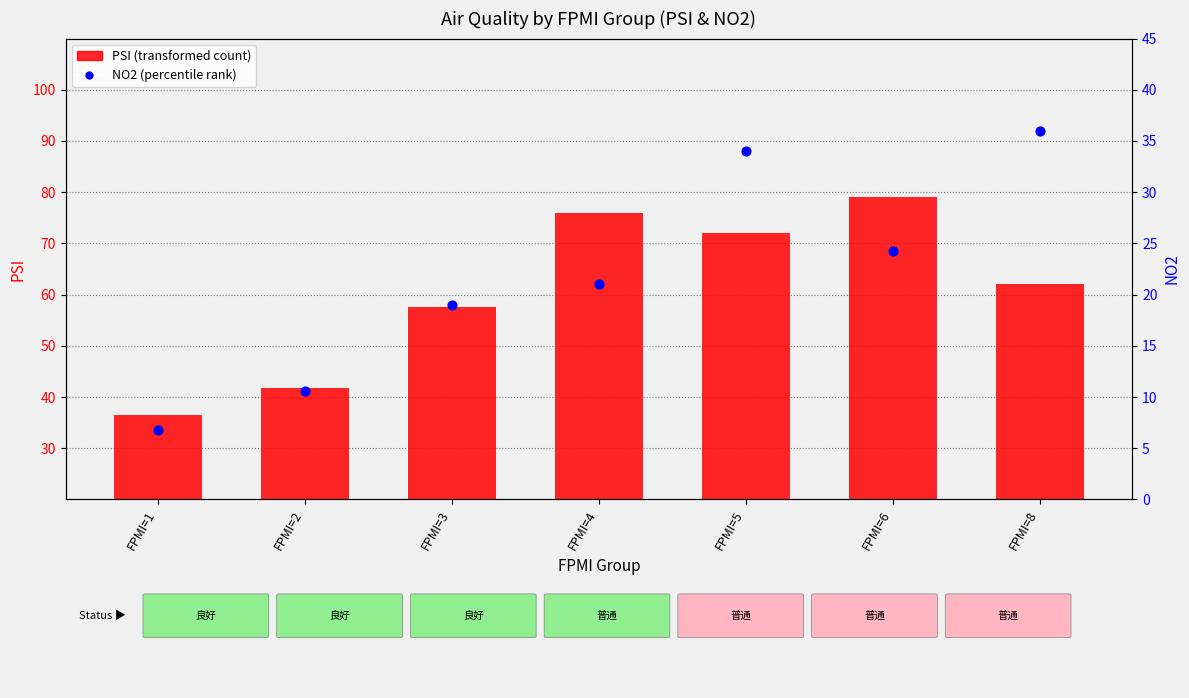

Is the value of NO2 (percentile rank) at FPMI=5 greater than the value of PSI (transformed count) at FPMI=4?

No